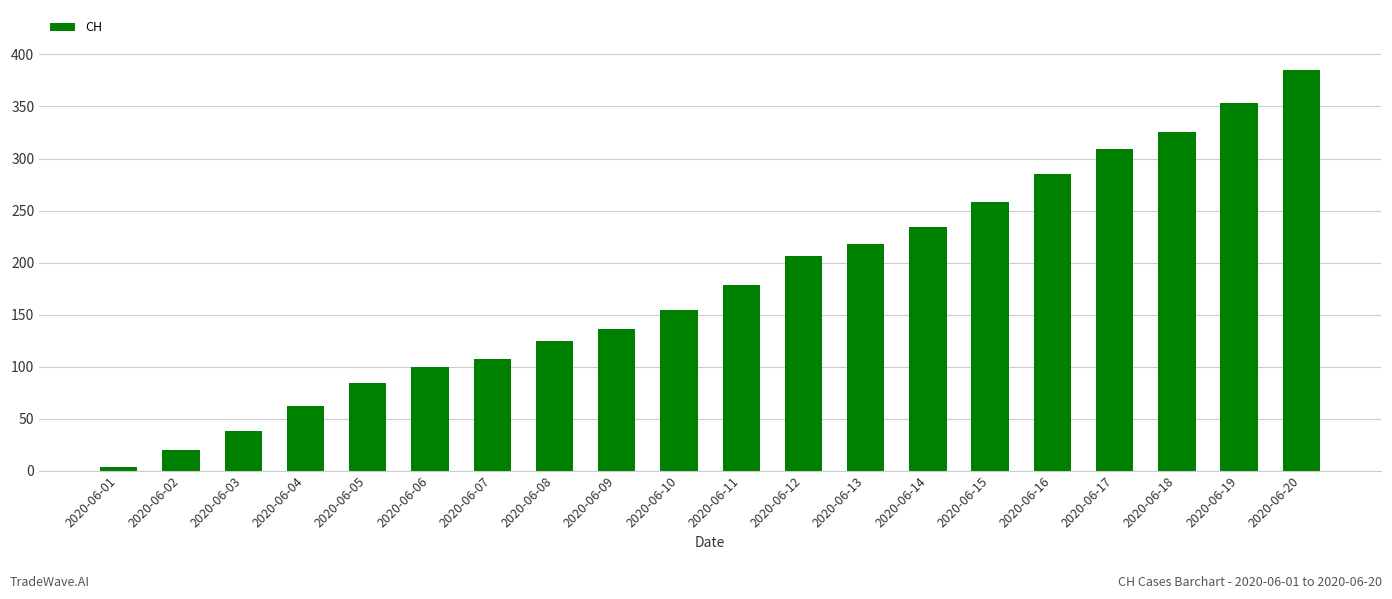

Reading left to right, extract all data points from this chart.

2020-06-01=3	2020-06-02=20	2020-06-03=38	2020-06-04=62	2020-06-05=84	2020-06-06=100	2020-06-07=107	2020-06-08=125	2020-06-09=136	2020-06-10=154	2020-06-11=178	2020-06-12=206	2020-06-13=218	2020-06-14=234	2020-06-15=258	2020-06-16=285	2020-06-17=309	2020-06-18=325	2020-06-19=353	2020-06-20=385